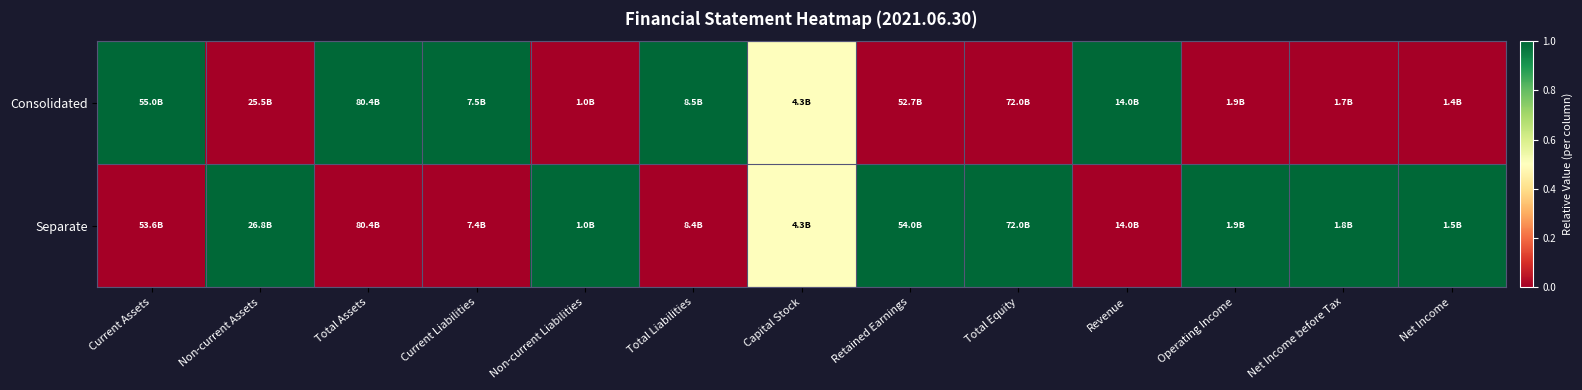

Reading left to right, transcribe all the data shown in this chart.

Consolidated: Current Assets=1.0	Non-current Assets=0.0	Total Assets=1.0	Current Liabilities=1.0	Non-current Liabilities=0.0	Total Liabilities=1.0	Capital Stock=0.5	Retained Earnings=0.0	Total Equity=0.0	Revenue=1.0	Operating Income=0.0	Net Income before Tax=0.0	Net Income=0.0
Separate: Current Assets=0.0	Non-current Assets=1.0	Total Assets=0.0	Current Liabilities=0.0	Non-current Liabilities=1.0	Total Liabilities=0.0	Capital Stock=0.5	Retained Earnings=1.0	Total Equity=1.0	Revenue=0.0	Operating Income=1.0	Net Income before Tax=1.0	Net Income=1.0